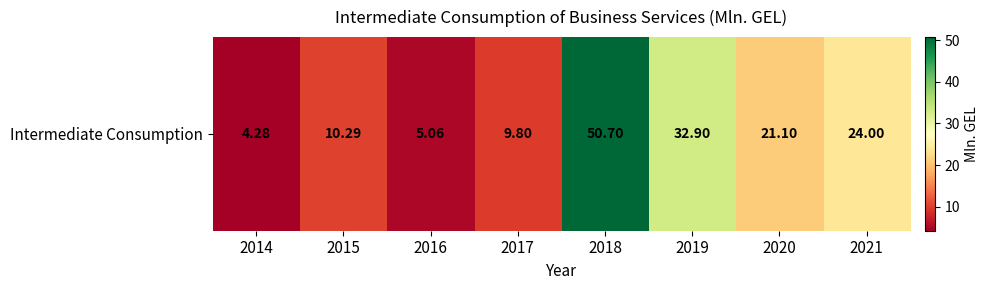

What is the change in value from 2020 to 2021?

+2.9